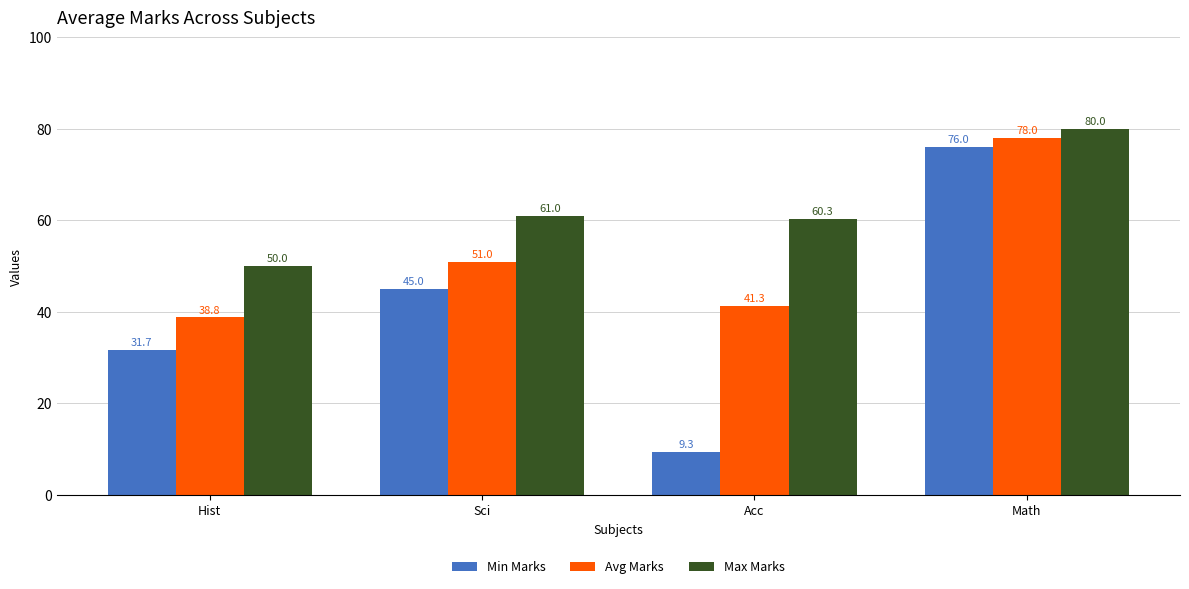

What position from the right is Hist?

4